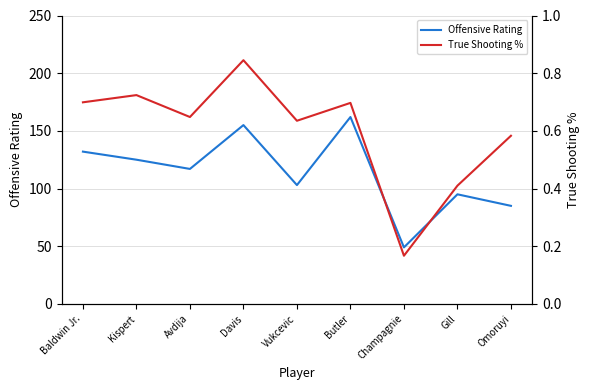

Reading left to right, what are all the values shown in this chart?

Offensive Rating: Baldwin Jr.=132.0	Kispert=125.0	Avdija=117.0	Davis=155.0	Vukcevic=103.0	Butler=162.0	Champagnie=49.0	Gill=95.0	Omoruyi=85.0
True Shooting %: Baldwin Jr.=0.7	Kispert=0.7	Avdija=0.6	Davis=0.8	Vukcevic=0.6	Butler=0.7	Champagnie=0.2	Gill=0.4	Omoruyi=0.6